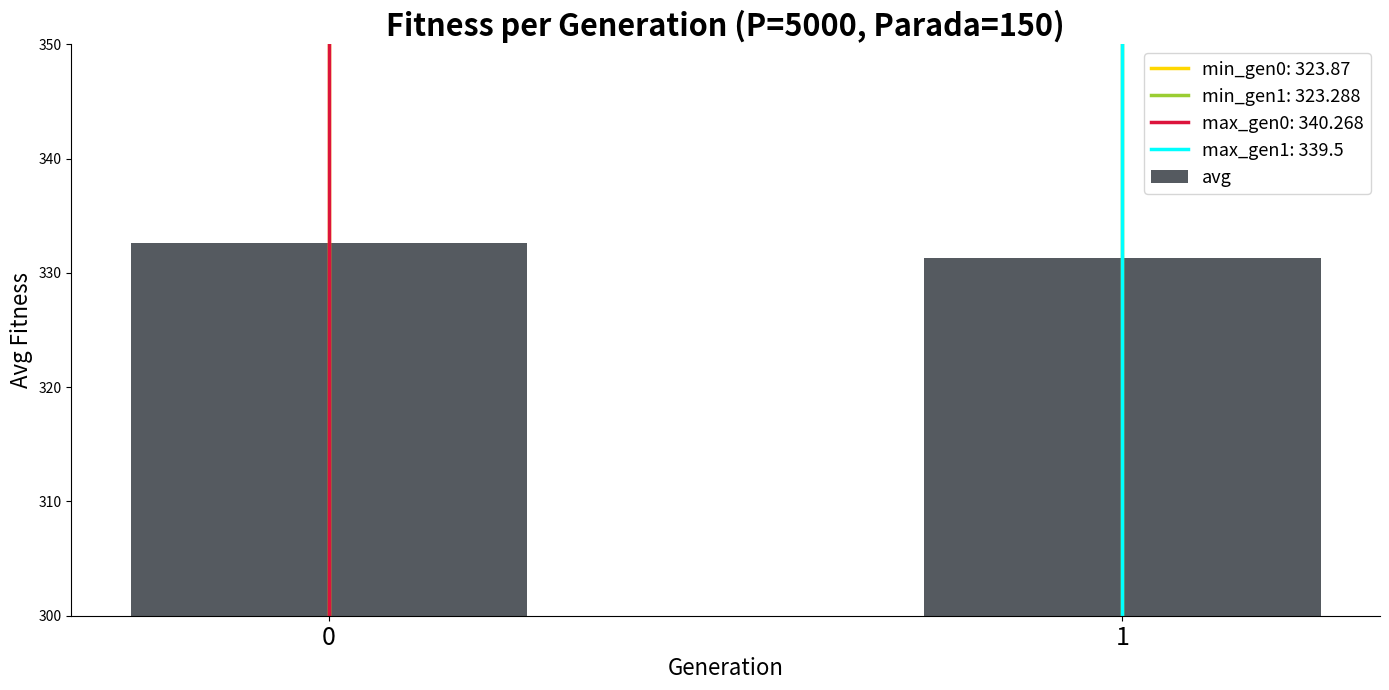

Reading left to right, what are all the values shown in this chart?

0=332.6	1=331.3